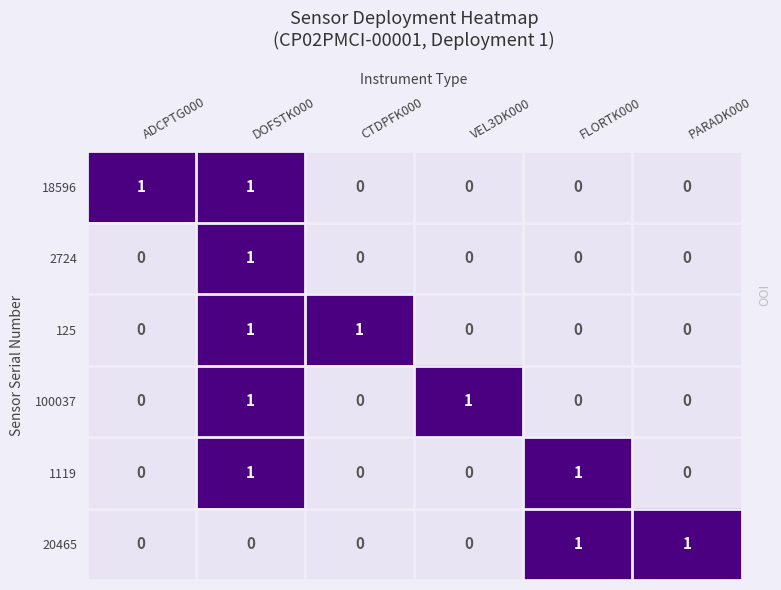

Is it true that 125 equals 0 at FLORTK000?

True